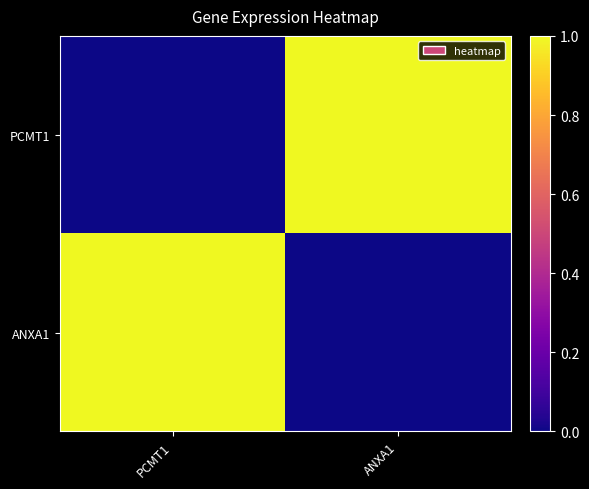

At which category is the sum across all series the highest?

PCMT1